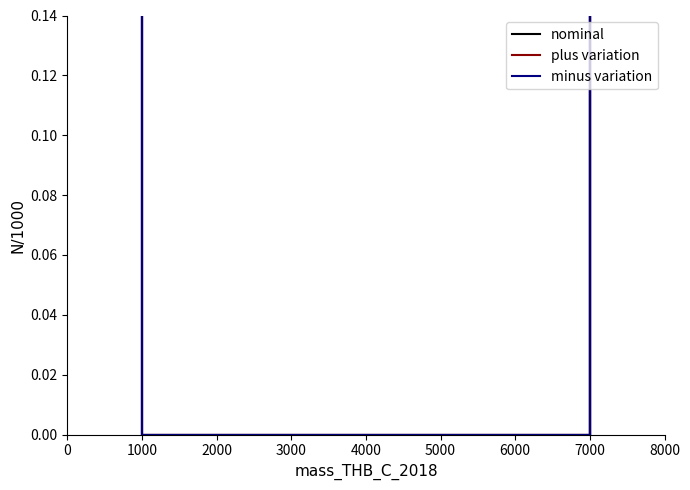

Which category has the lowest value across all series?

1000